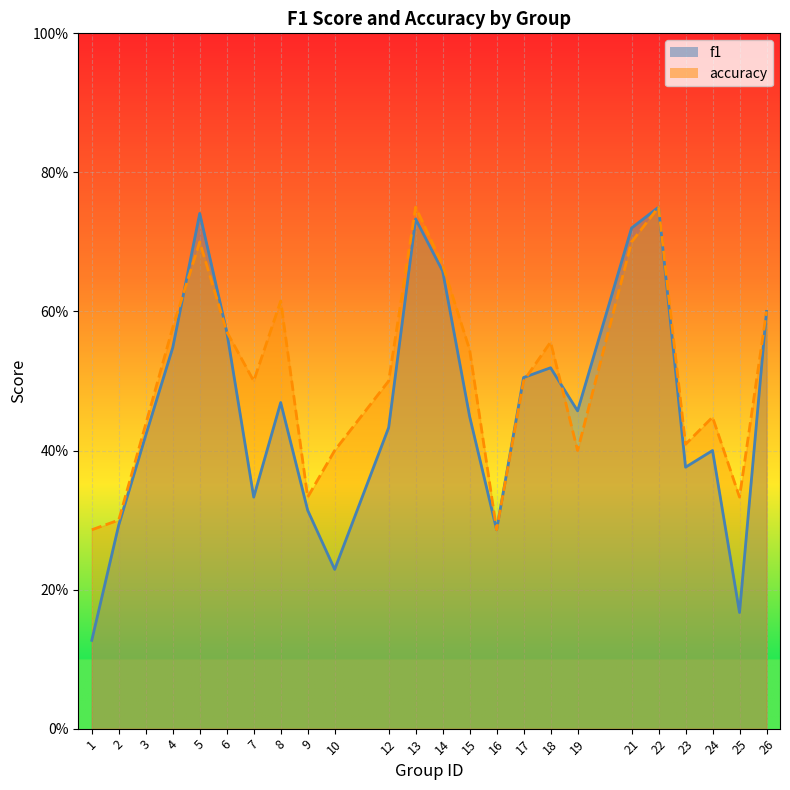

In f1, how many points are higher than both neighbors (excluding endpoints)?

6